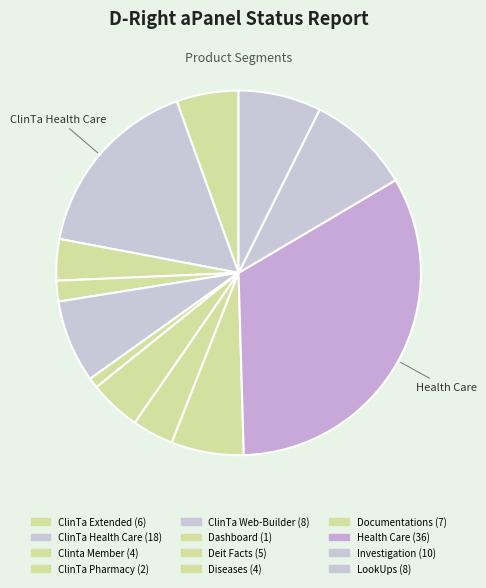

Count the number of slices in the pie.

12